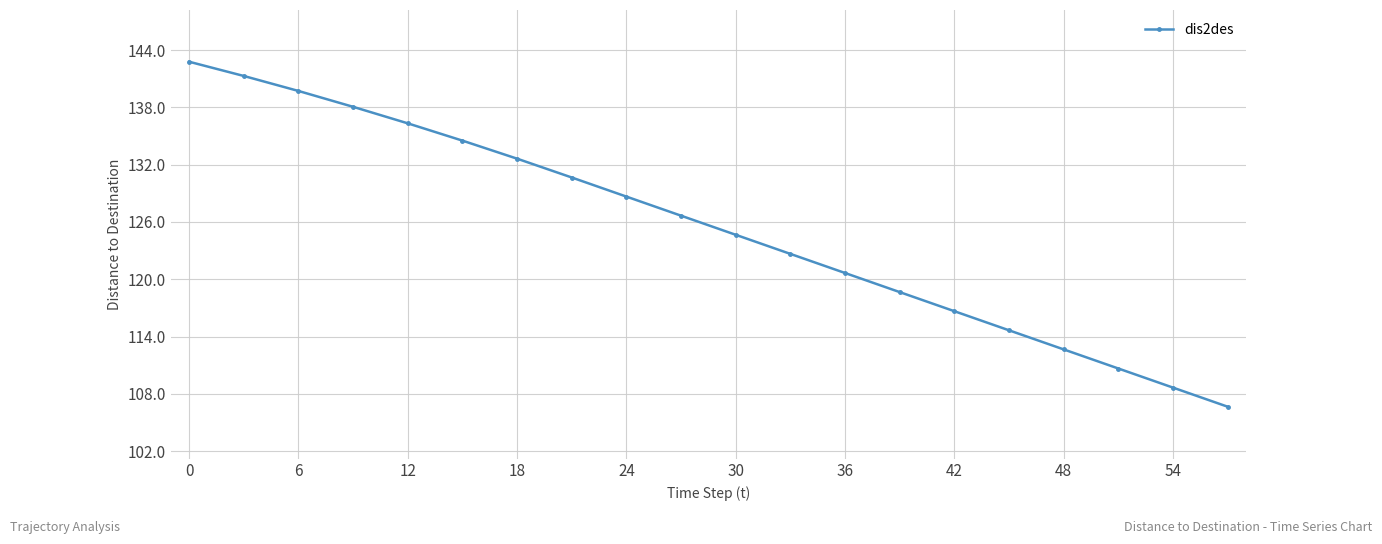

What is the difference between the maximum and second lowest values?

34.1